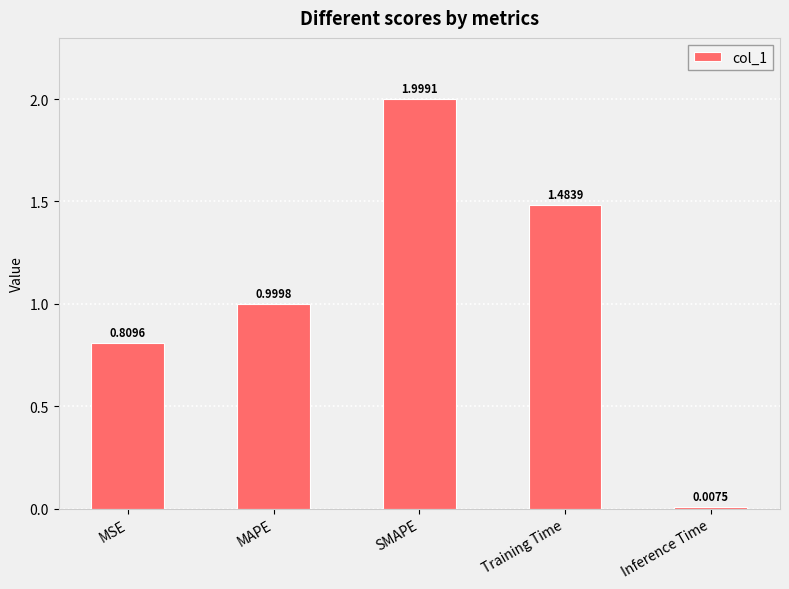

List the labels in order of value, smallest first.

Inference Time, MSE, MAPE, Training Time, SMAPE